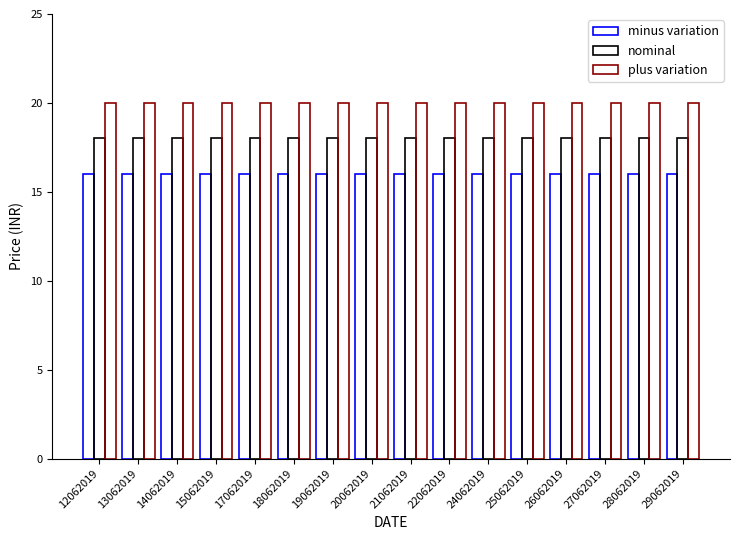

What is the difference between the highest and lowest values at 18062019?

4